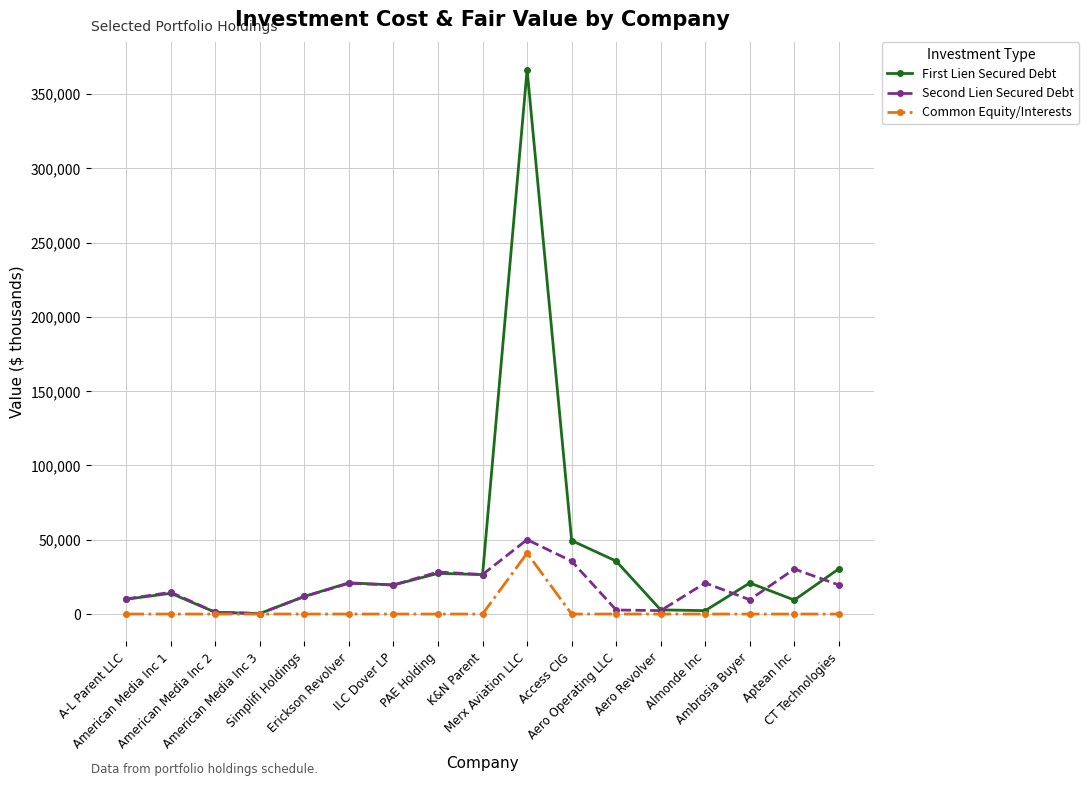

The Common Equity/Interests series shows 23627 at American Media Inc 3. True or false?

False